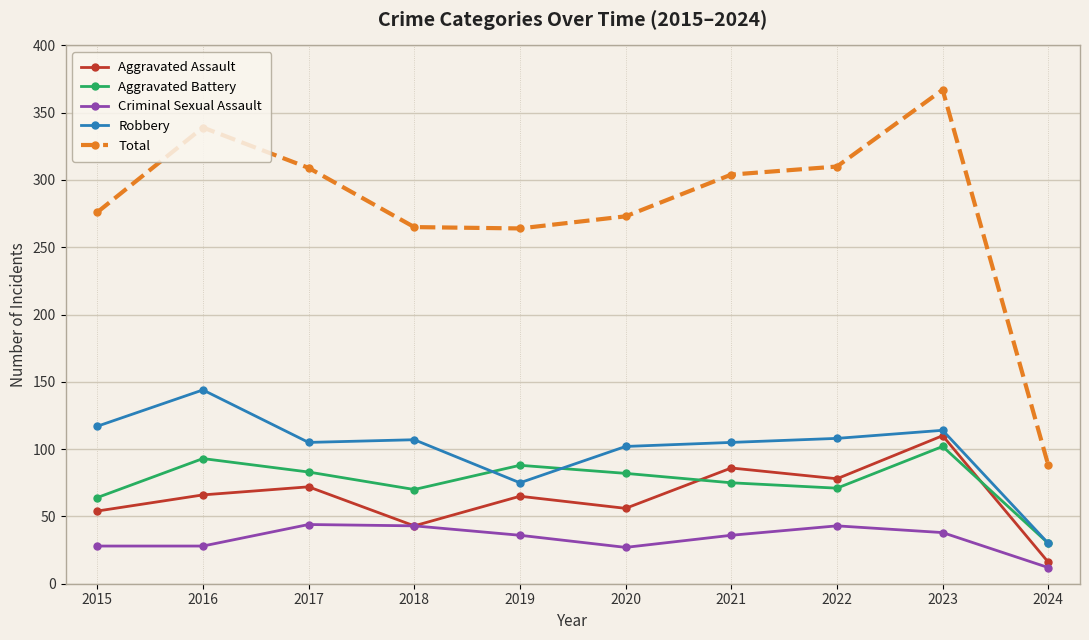

True or false: Robbery and Criminal Sexual Assault intersect in this chart.

False